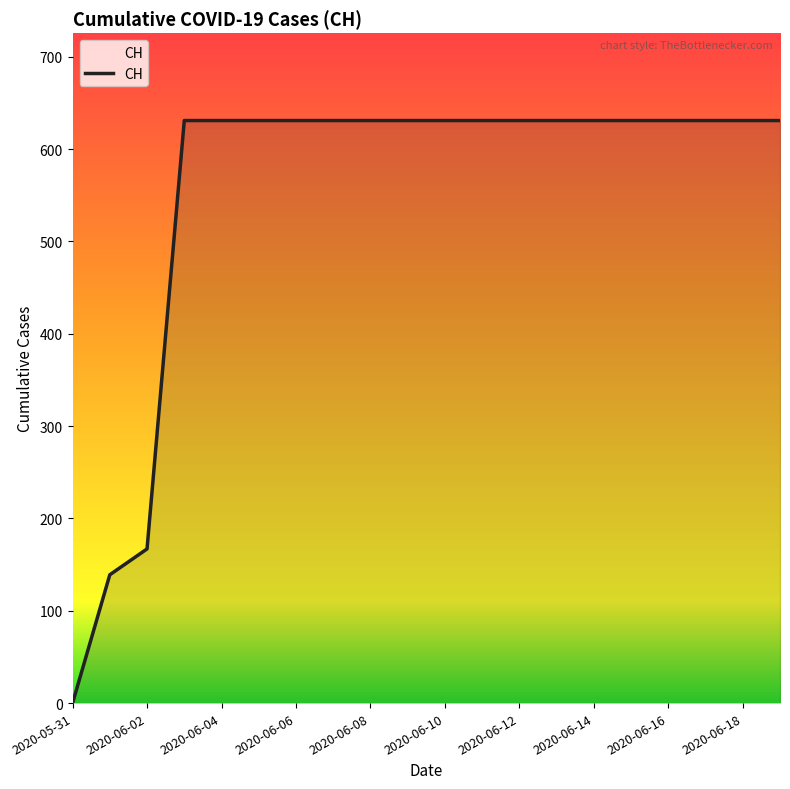

What is the difference between the maximum and minimum values?

631